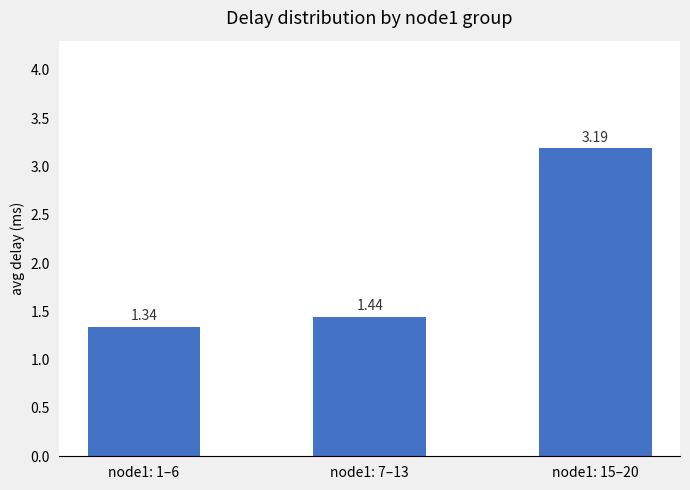

What is the sum of all values?

6.0